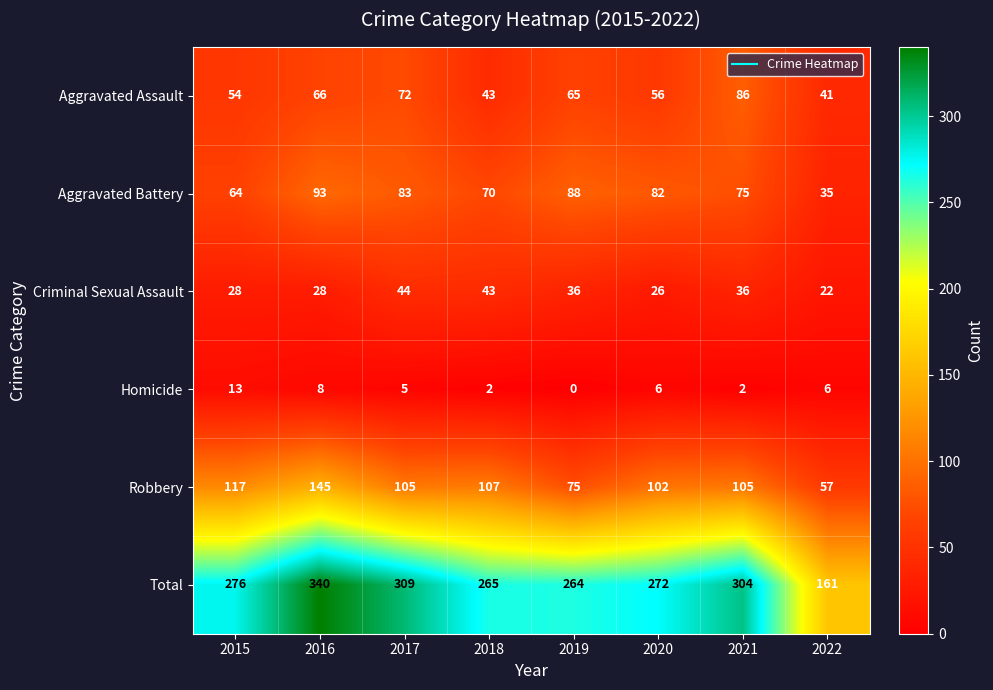

What is the difference between the Aggravated Battery values at 2021 and 2019?

13